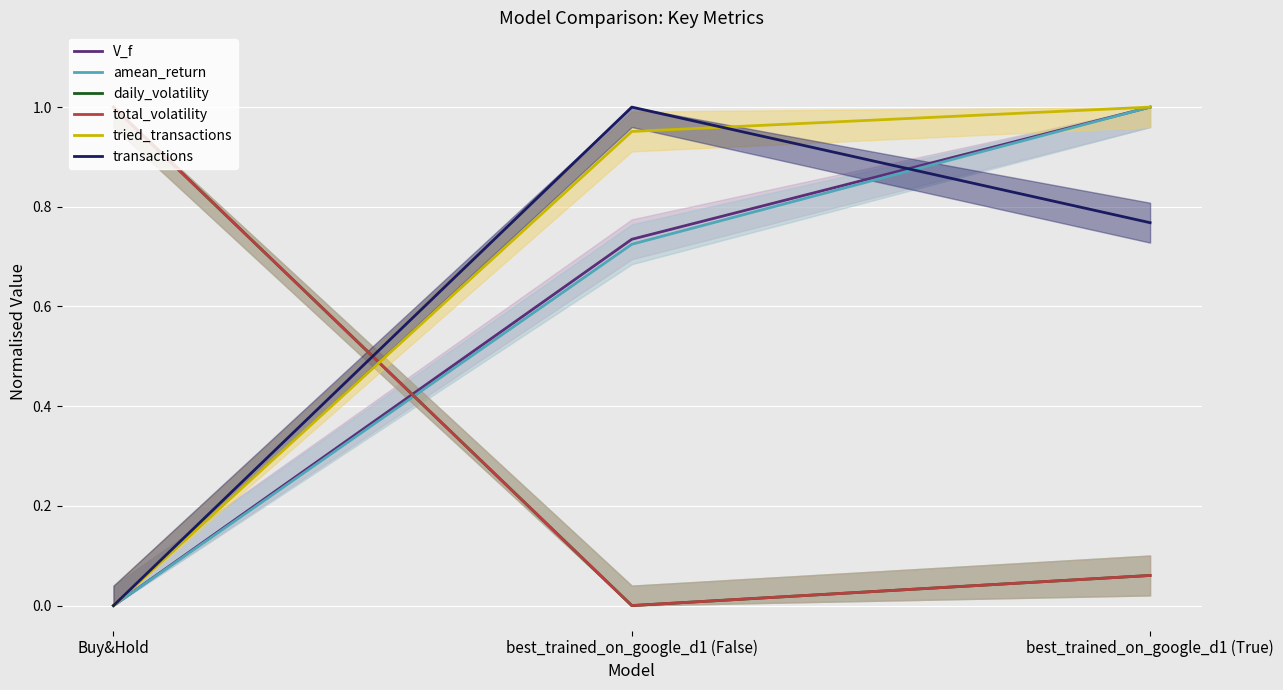

Does the chart display data point markers on the line(s)?

No